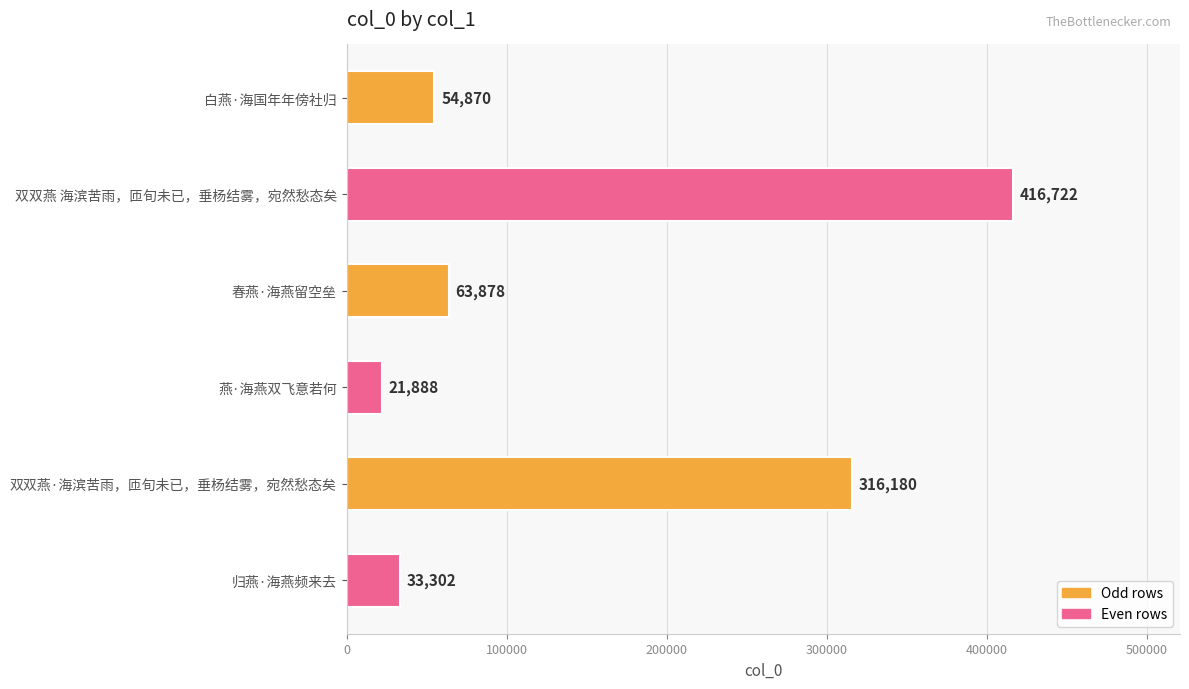

The chart shows a value of 33302 at 归燕·海燕频来去. True or false?

True